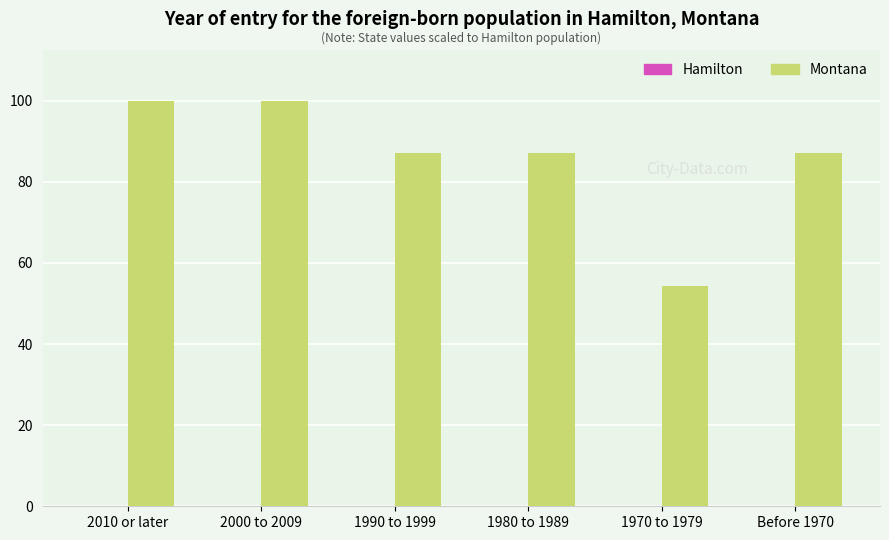

The value at Before 1970 is 87.0. True or false?

True